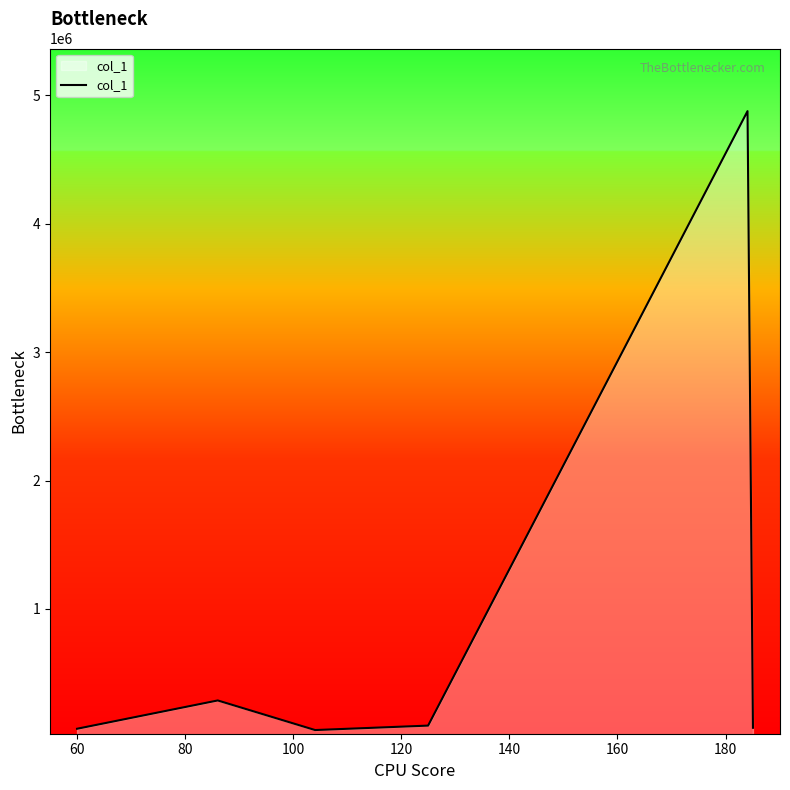

What is the maximum value shown in the chart?

4876303.0